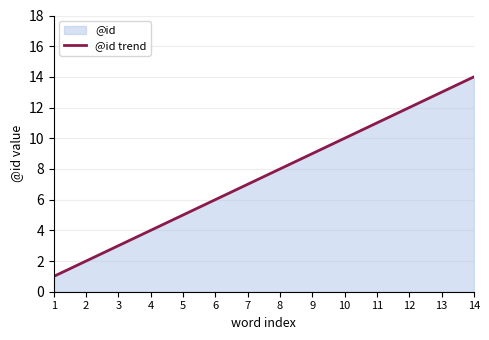

What is the average value?

8